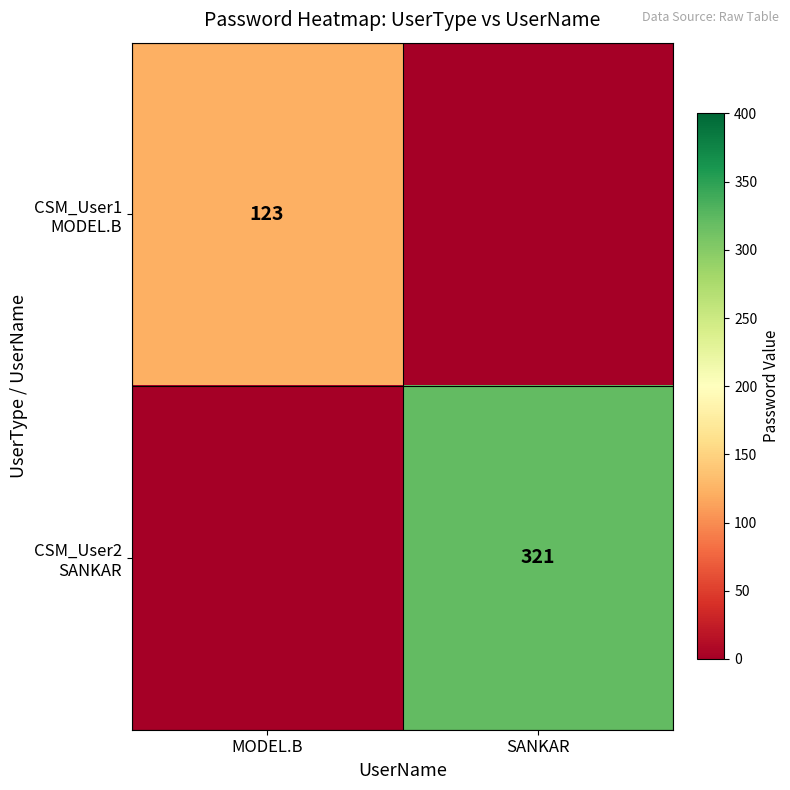

List the series in order of their overall mean, highest first.

CSM_User2 SANKAR, CSM_User1 MODEL.B